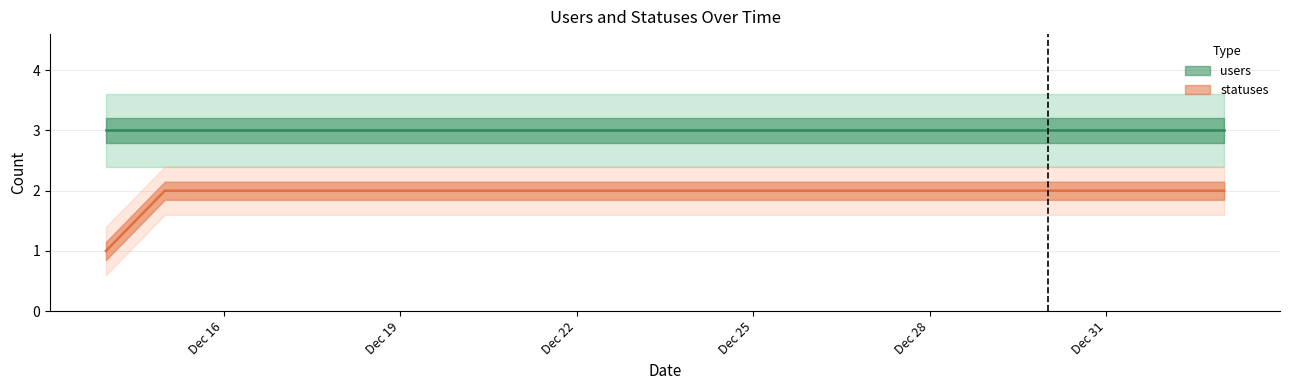

Rank the categories by value from lowest to highest.

2022-12-14, 2022-12-15, 2022-12-16, 2022-12-17, 2022-12-18, 2022-12-19, 2022-12-20, 2022-12-21, 2022-12-22, 2022-12-23, 2022-12-24, 2022-12-25, 2022-12-26, 2022-12-27, 2022-12-28, 2022-12-29, 2022-12-30, 2022-12-31, 2023-01-01, 2023-01-02